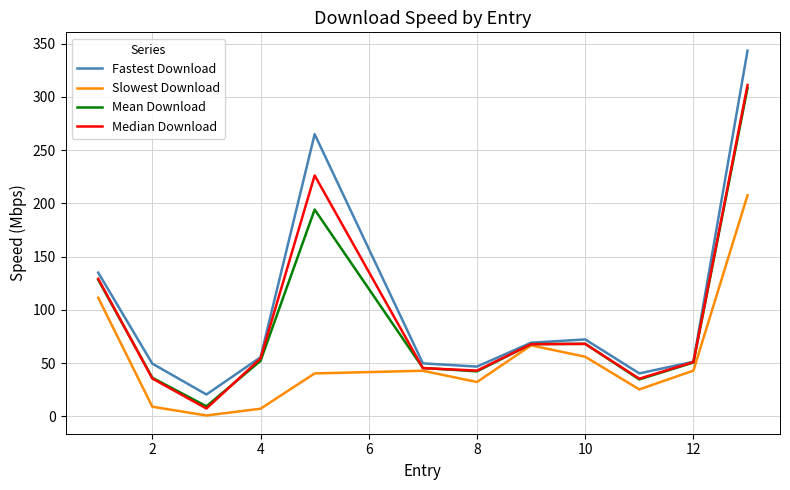

What is the minimum value for Mean Download?

9.4